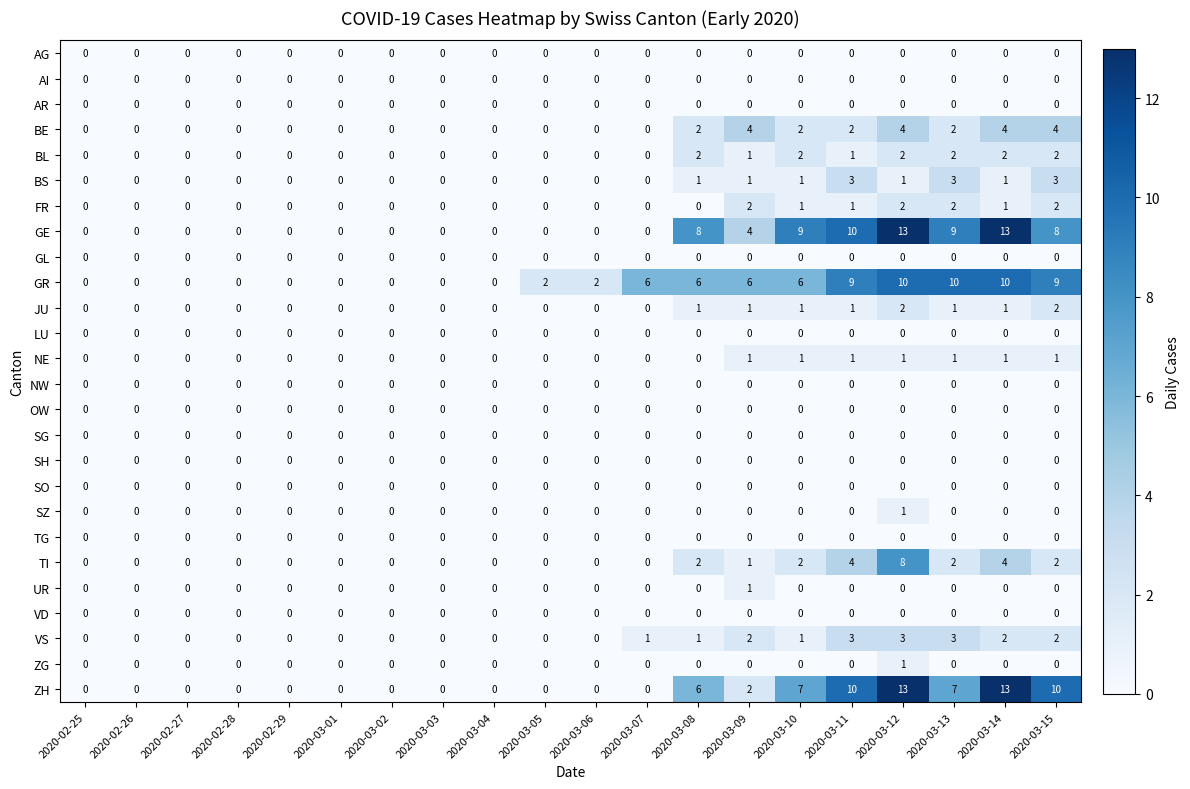

Which series has the largest total across all categories?

GR